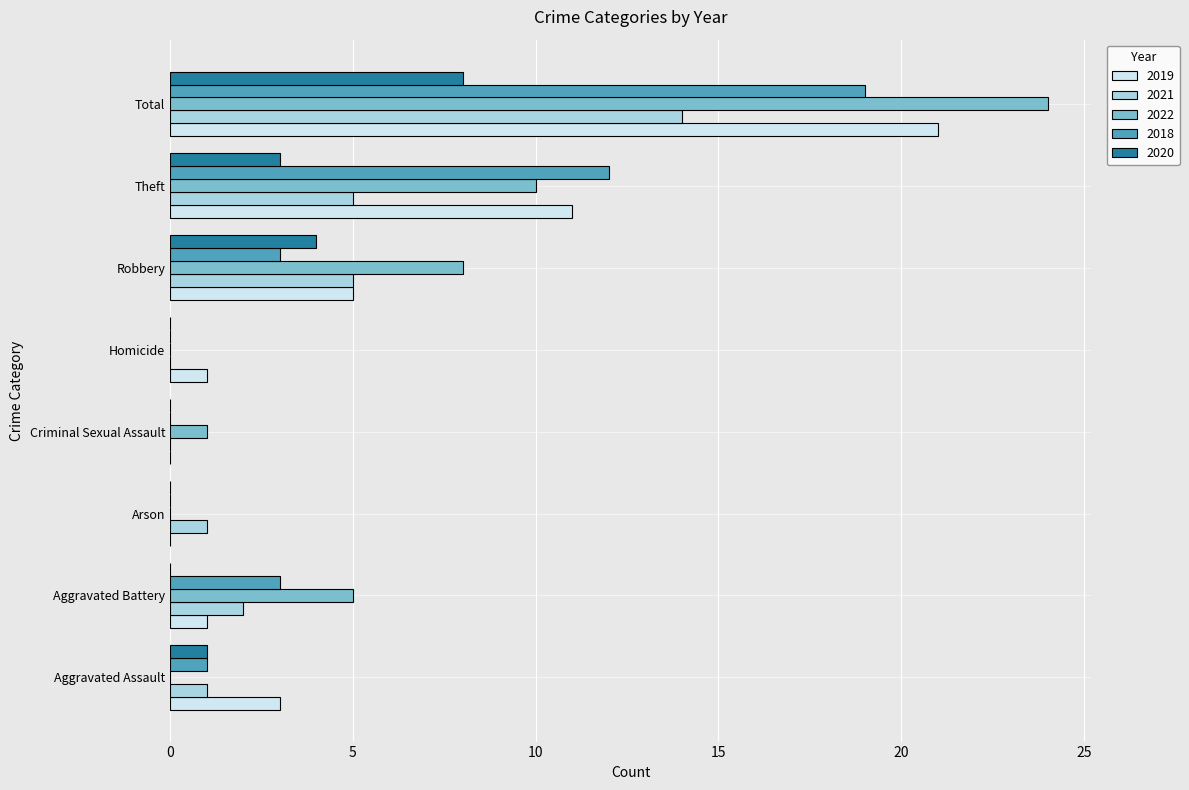

What are all the series names shown in the legend?

2019, 2021, 2022, 2018, 2020